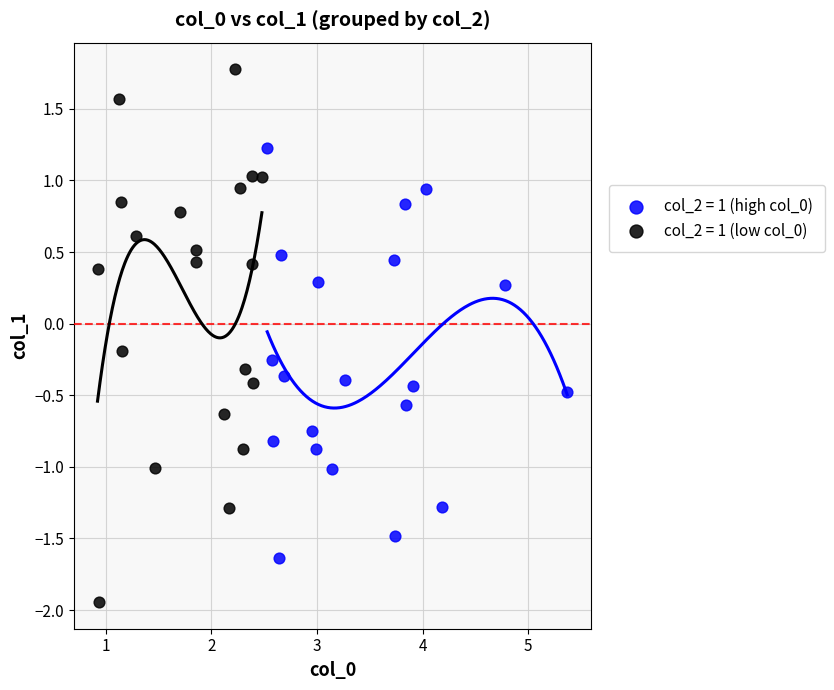

Which series reaches the maximum Y coordinate?

col_2 = 1 (low col_0)